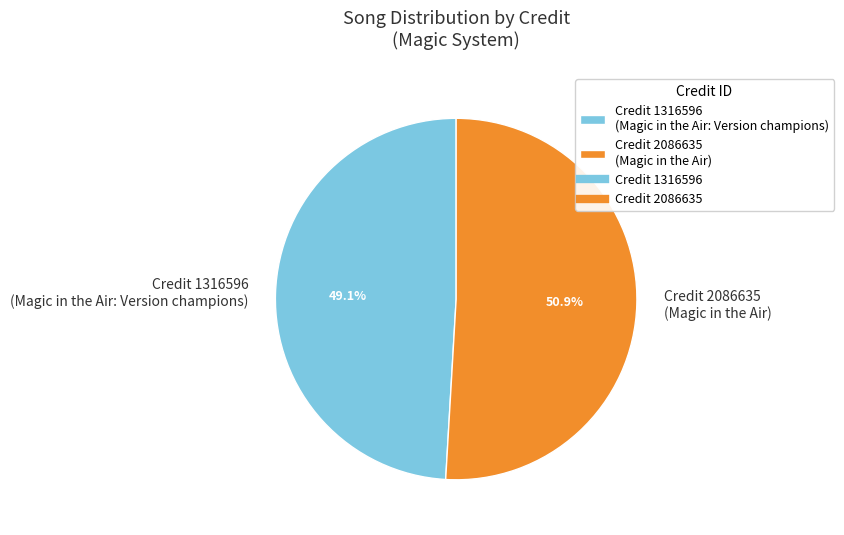

What is the largest slice in the pie chart?

Credit 2086635 (Magic in the Air)